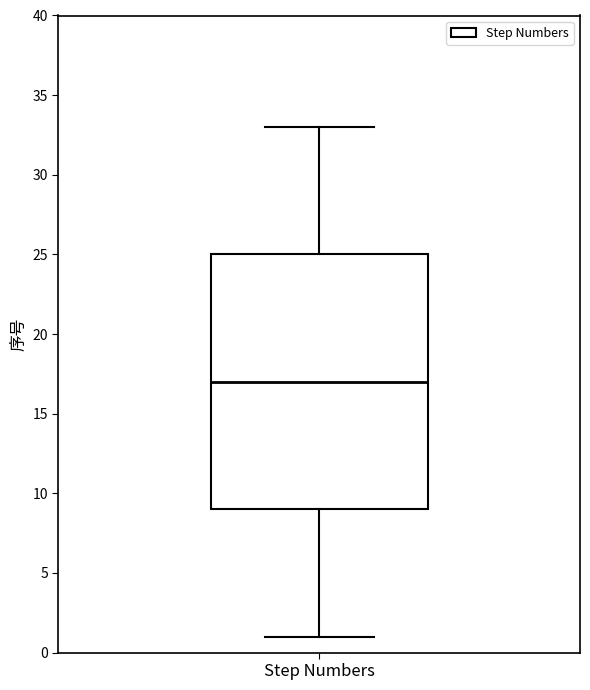

Where is the lower edge of the box for Step Numbers on the y-axis? The values are not printed on the chart, so give them approximately, as read against the axis.

9